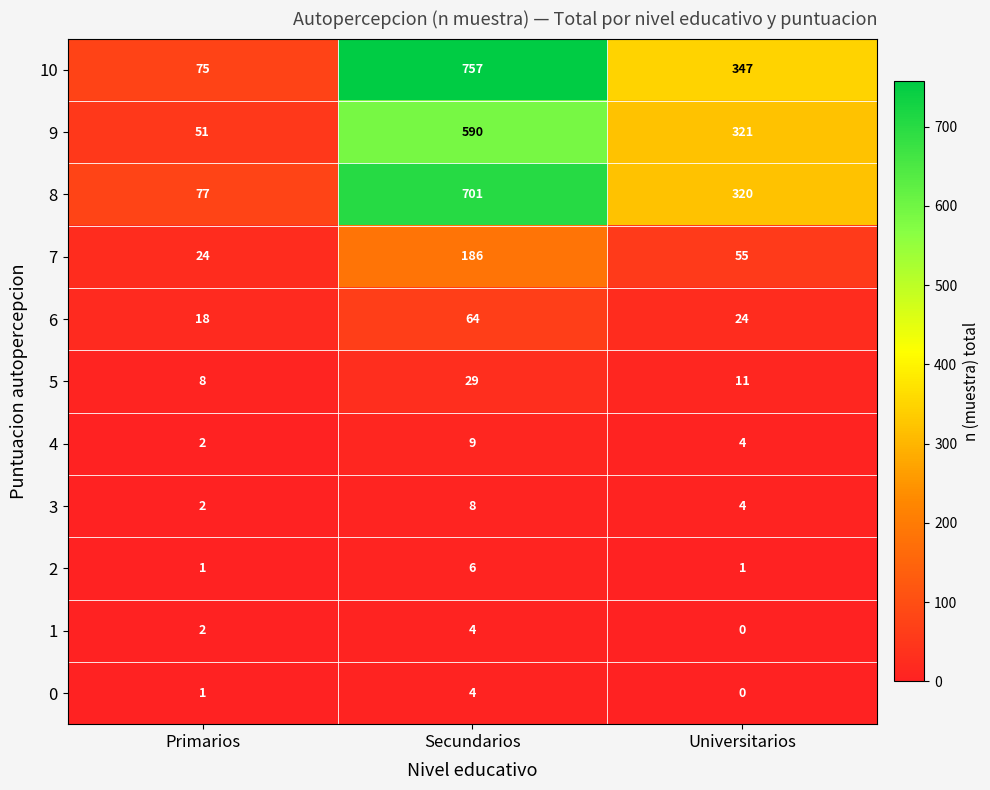

Between Secundarios and Universitarios, which series saw the biggest shift?

10